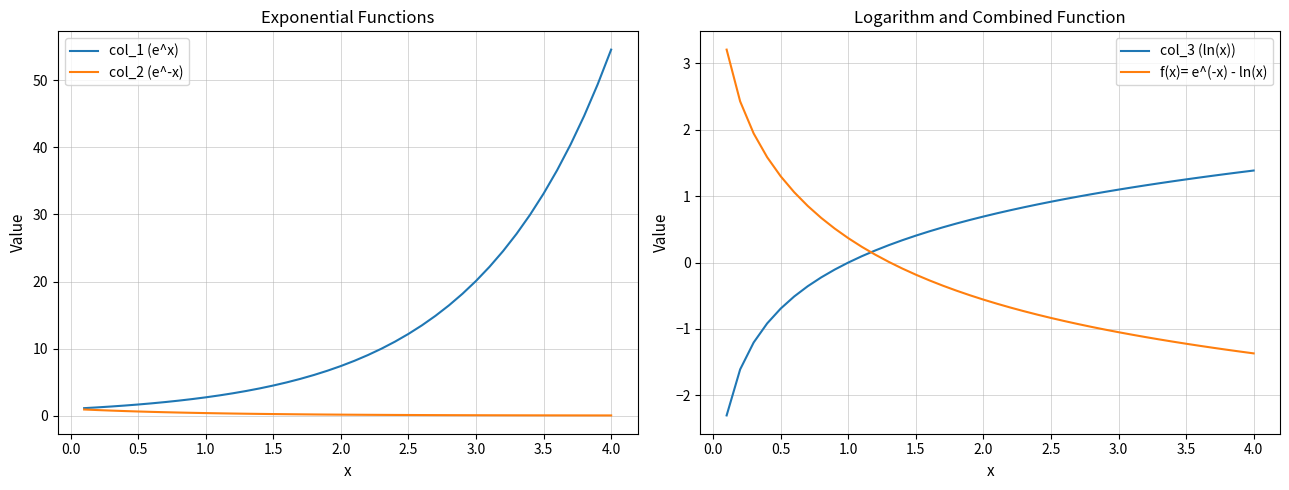

What is the highest value of the col_1 (e^x) series?

54.6